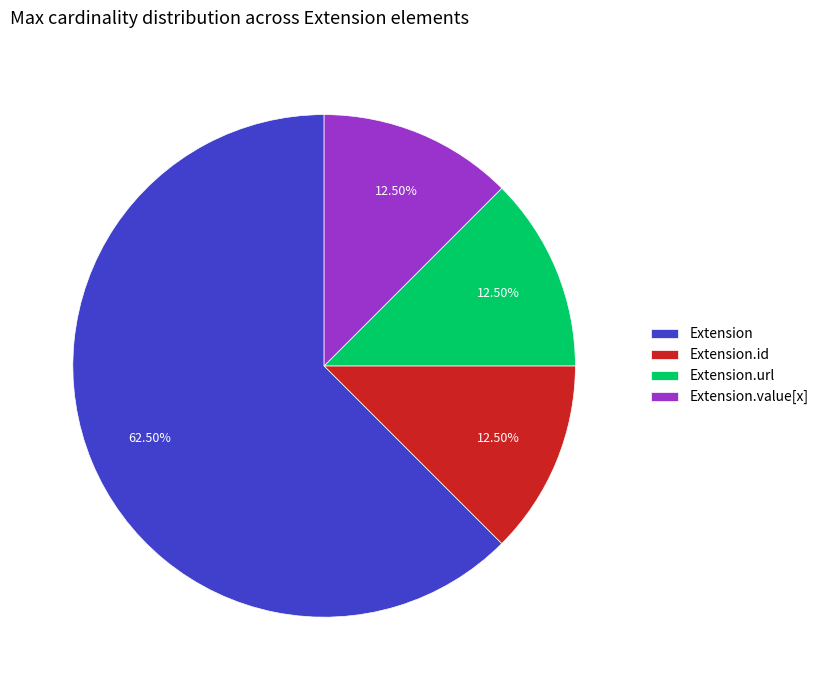

What is the largest slice in the pie chart?

Extension